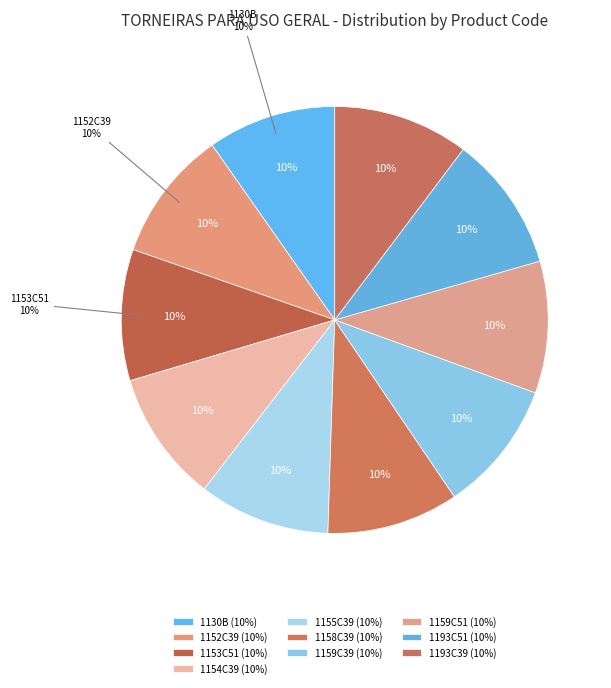

Is there any slice that represents more than half of the pie?

No